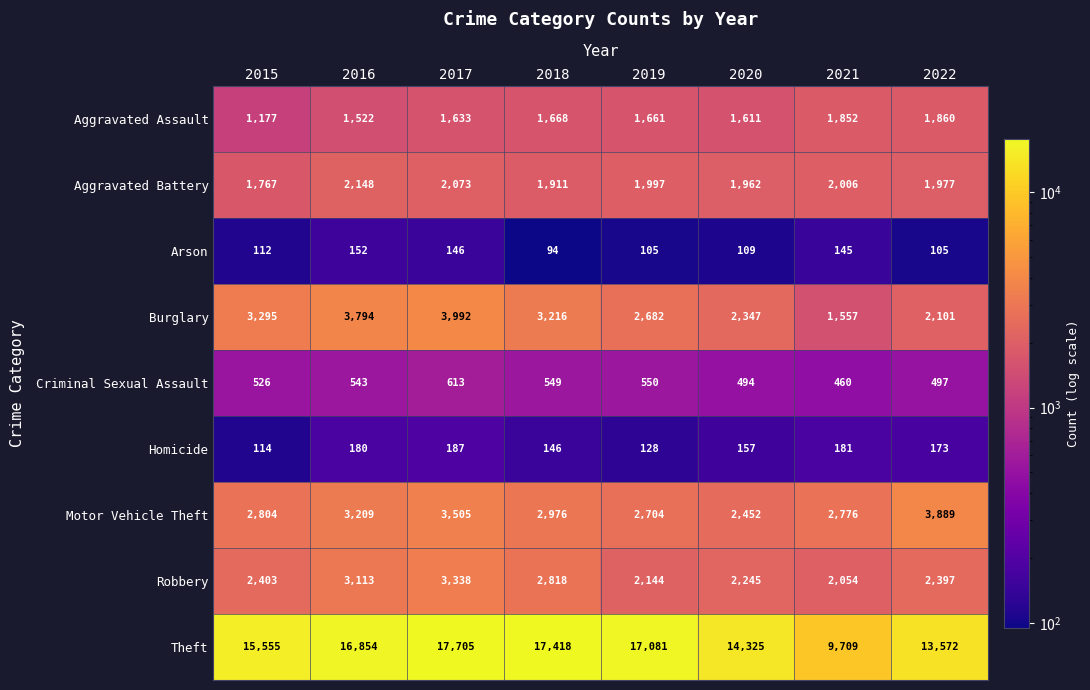

At which label does Theft first exceed 16854?

2017